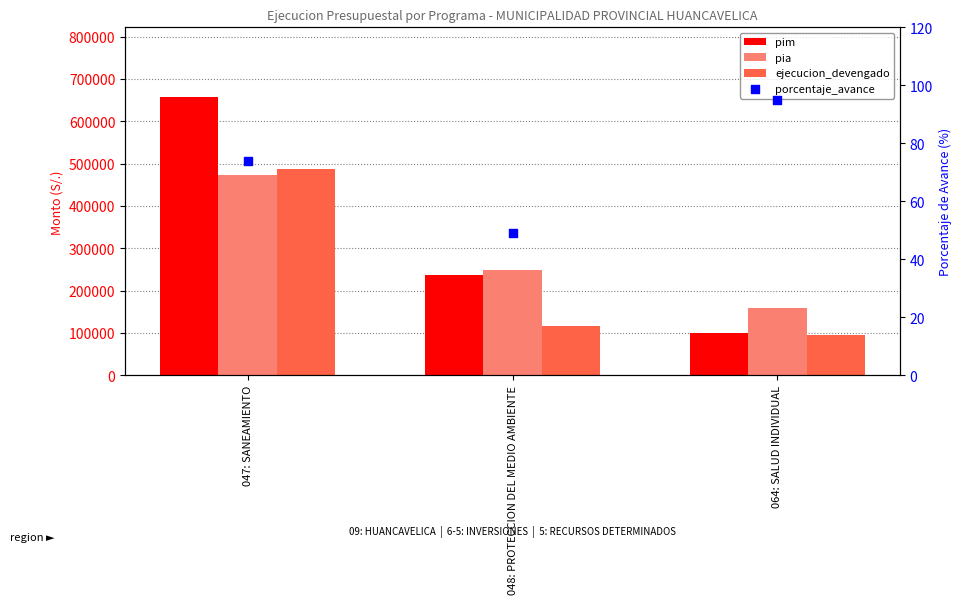

Which series contains the lowest Y value?

porcentaje_avance